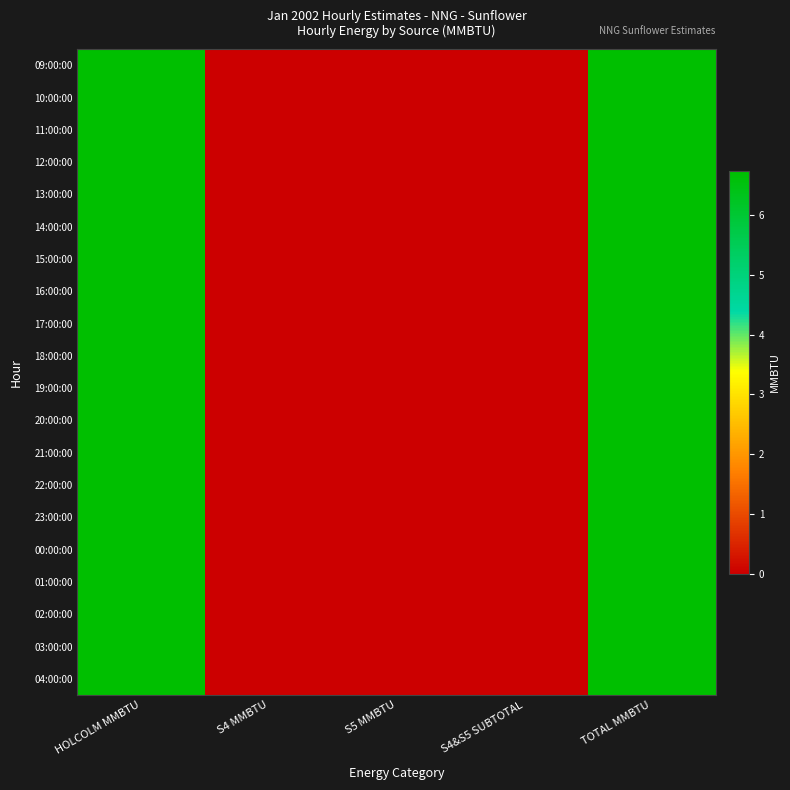

Reading left to right, list all the values displayed in this chart.

09:00:00: HOLCOLM MMBTU=6.8	S4 MMBTU=0.0	S5 MMBTU=0.0	S4&S5 SUBTOTAL=0.0	TOTAL MMBTU=6.8
10:00:00: HOLCOLM MMBTU=6.8	S4 MMBTU=0.0	S5 MMBTU=0.0	S4&S5 SUBTOTAL=0.0	TOTAL MMBTU=6.8
11:00:00: HOLCOLM MMBTU=6.8	S4 MMBTU=0.0	S5 MMBTU=0.0	S4&S5 SUBTOTAL=0.0	TOTAL MMBTU=6.8
12:00:00: HOLCOLM MMBTU=6.8	S4 MMBTU=0.0	S5 MMBTU=0.0	S4&S5 SUBTOTAL=0.0	TOTAL MMBTU=6.8
13:00:00: HOLCOLM MMBTU=6.8	S4 MMBTU=0.0	S5 MMBTU=0.0	S4&S5 SUBTOTAL=0.0	TOTAL MMBTU=6.8
14:00:00: HOLCOLM MMBTU=6.8	S4 MMBTU=0.0	S5 MMBTU=0.0	S4&S5 SUBTOTAL=0.0	TOTAL MMBTU=6.8
15:00:00: HOLCOLM MMBTU=6.8	S4 MMBTU=0.0	S5 MMBTU=0.0	S4&S5 SUBTOTAL=0.0	TOTAL MMBTU=6.8
16:00:00: HOLCOLM MMBTU=6.8	S4 MMBTU=0.0	S5 MMBTU=0.0	S4&S5 SUBTOTAL=0.0	TOTAL MMBTU=6.8
17:00:00: HOLCOLM MMBTU=6.8	S4 MMBTU=0.0	S5 MMBTU=0.0	S4&S5 SUBTOTAL=0.0	TOTAL MMBTU=6.8
18:00:00: HOLCOLM MMBTU=6.8	S4 MMBTU=0.0	S5 MMBTU=0.0	S4&S5 SUBTOTAL=0.0	TOTAL MMBTU=6.8
19:00:00: HOLCOLM MMBTU=6.8	S4 MMBTU=0.0	S5 MMBTU=0.0	S4&S5 SUBTOTAL=0.0	TOTAL MMBTU=6.8
20:00:00: HOLCOLM MMBTU=6.8	S4 MMBTU=0.0	S5 MMBTU=0.0	S4&S5 SUBTOTAL=0.0	TOTAL MMBTU=6.8
21:00:00: HOLCOLM MMBTU=6.8	S4 MMBTU=0.0	S5 MMBTU=0.0	S4&S5 SUBTOTAL=0.0	TOTAL MMBTU=6.8
22:00:00: HOLCOLM MMBTU=6.8	S4 MMBTU=0.0	S5 MMBTU=0.0	S4&S5 SUBTOTAL=0.0	TOTAL MMBTU=6.8
23:00:00: HOLCOLM MMBTU=6.8	S4 MMBTU=0.0	S5 MMBTU=0.0	S4&S5 SUBTOTAL=0.0	TOTAL MMBTU=6.8
00:00:00: HOLCOLM MMBTU=6.8	S4 MMBTU=0.0	S5 MMBTU=0.0	S4&S5 SUBTOTAL=0.0	TOTAL MMBTU=6.8
01:00:00: HOLCOLM MMBTU=6.8	S4 MMBTU=0.0	S5 MMBTU=0.0	S4&S5 SUBTOTAL=0.0	TOTAL MMBTU=6.8
02:00:00: HOLCOLM MMBTU=6.8	S4 MMBTU=0.0	S5 MMBTU=0.0	S4&S5 SUBTOTAL=0.0	TOTAL MMBTU=6.8
03:00:00: HOLCOLM MMBTU=6.8	S4 MMBTU=0.0	S5 MMBTU=0.0	S4&S5 SUBTOTAL=0.0	TOTAL MMBTU=6.8
04:00:00: HOLCOLM MMBTU=6.8	S4 MMBTU=0.0	S5 MMBTU=0.0	S4&S5 SUBTOTAL=0.0	TOTAL MMBTU=6.8